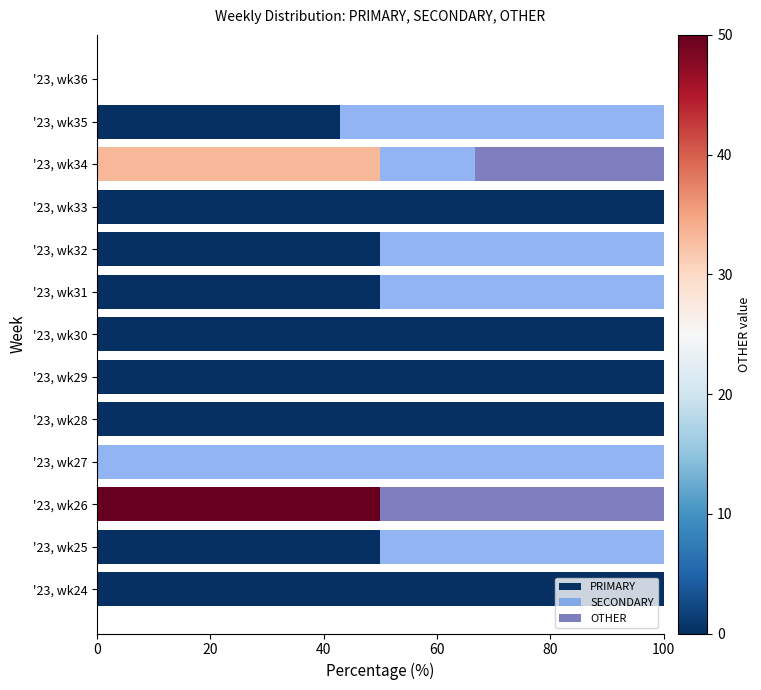

The PRIMARY series shows 27.0 at '23, wk26. True or false?

False